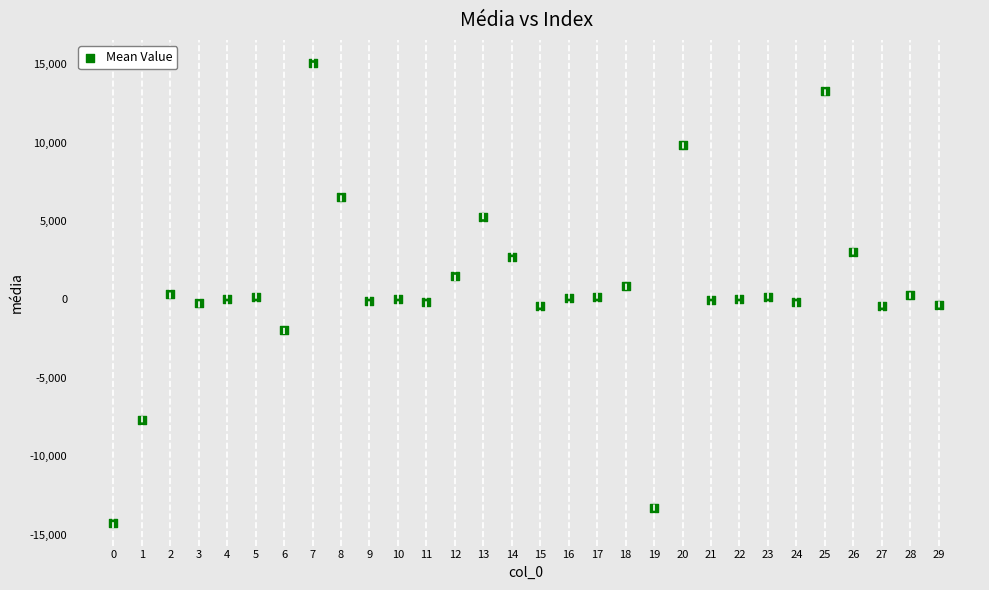

What is the range of Y values (max minus min)?

29322.7